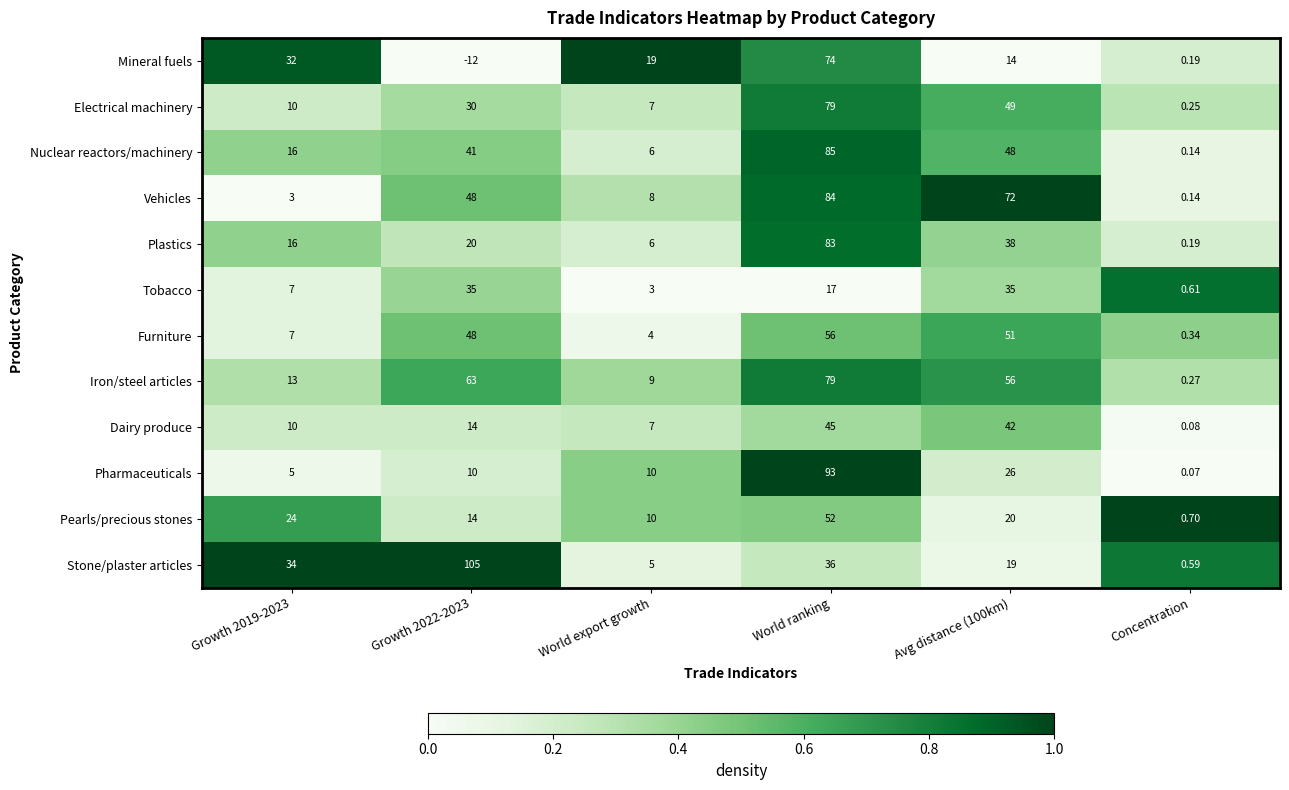

At which label does Furniture reach its minimum?

Concentration